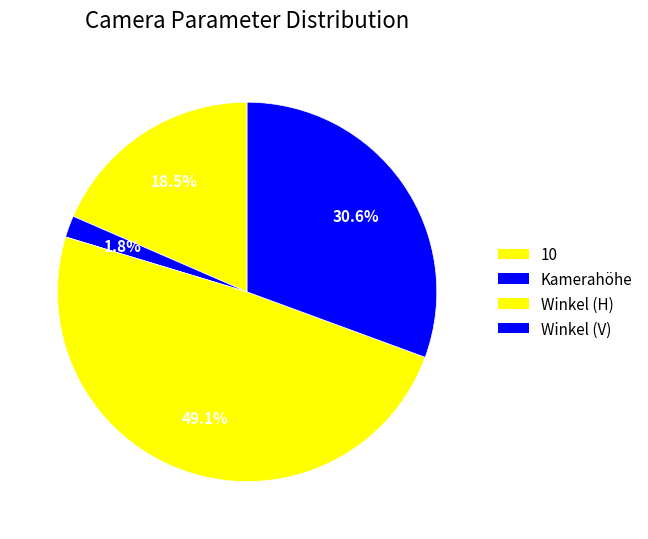

How many segments does this pie chart have?

4